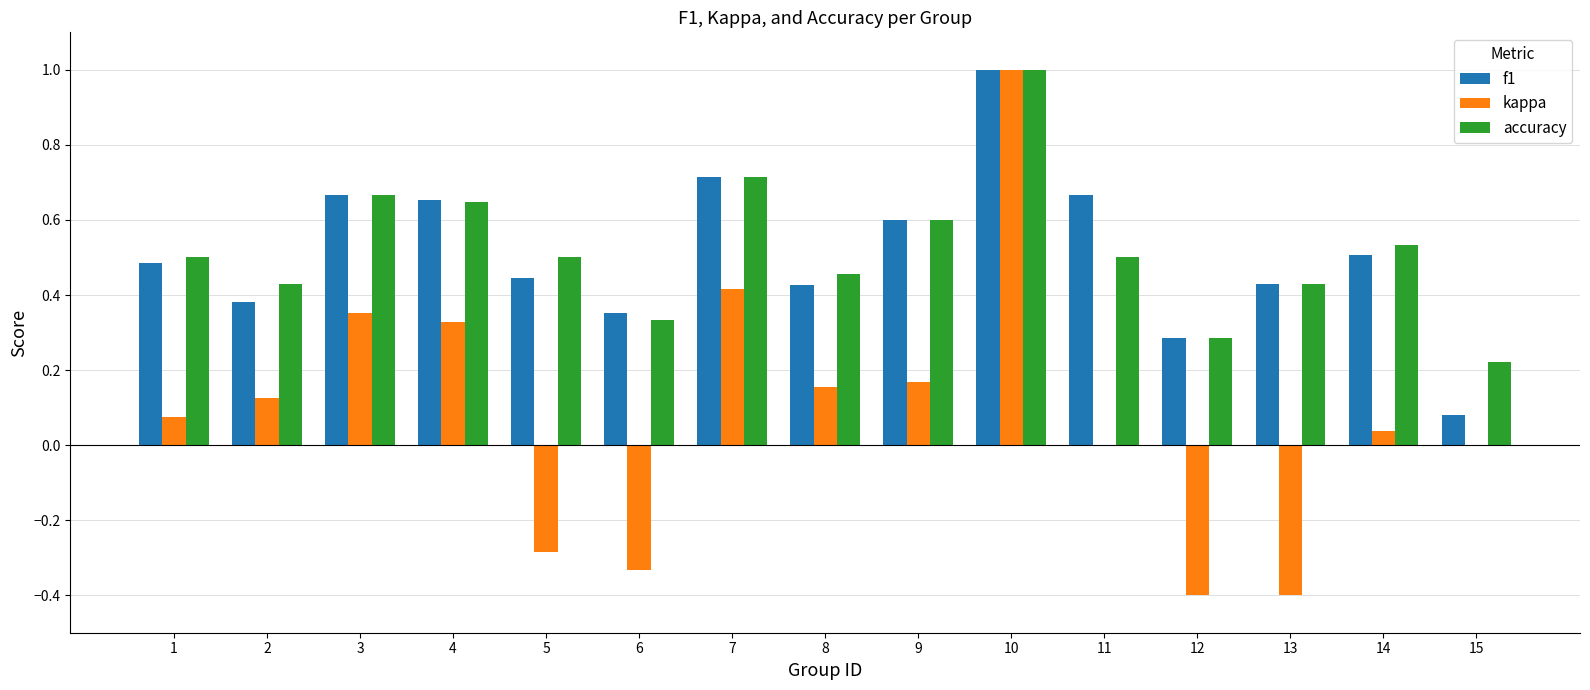

What is the sum of all kappa values?

1.2